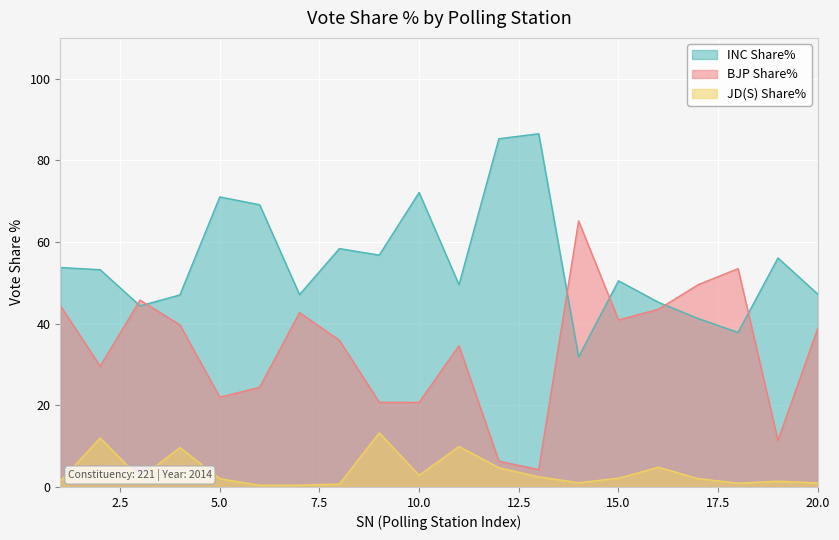

Between 8 and 18, which series saw the biggest shift?

INC Share%